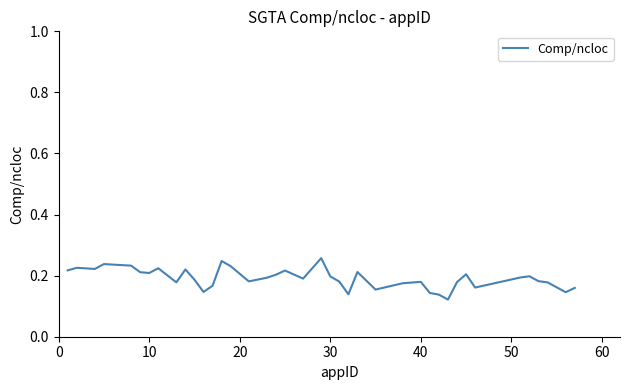

How many series are shown in this chart?

1